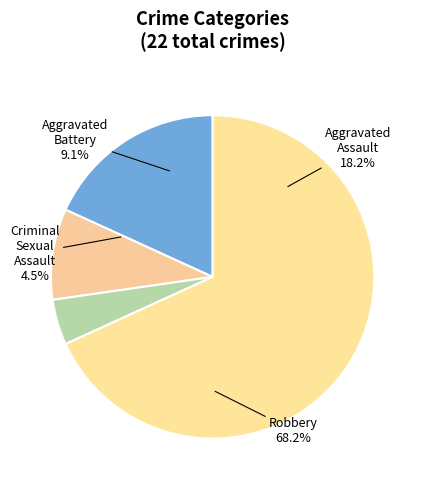

Is the sum of Aggravated Battery and Criminal Sexual Assault greater than half?

No